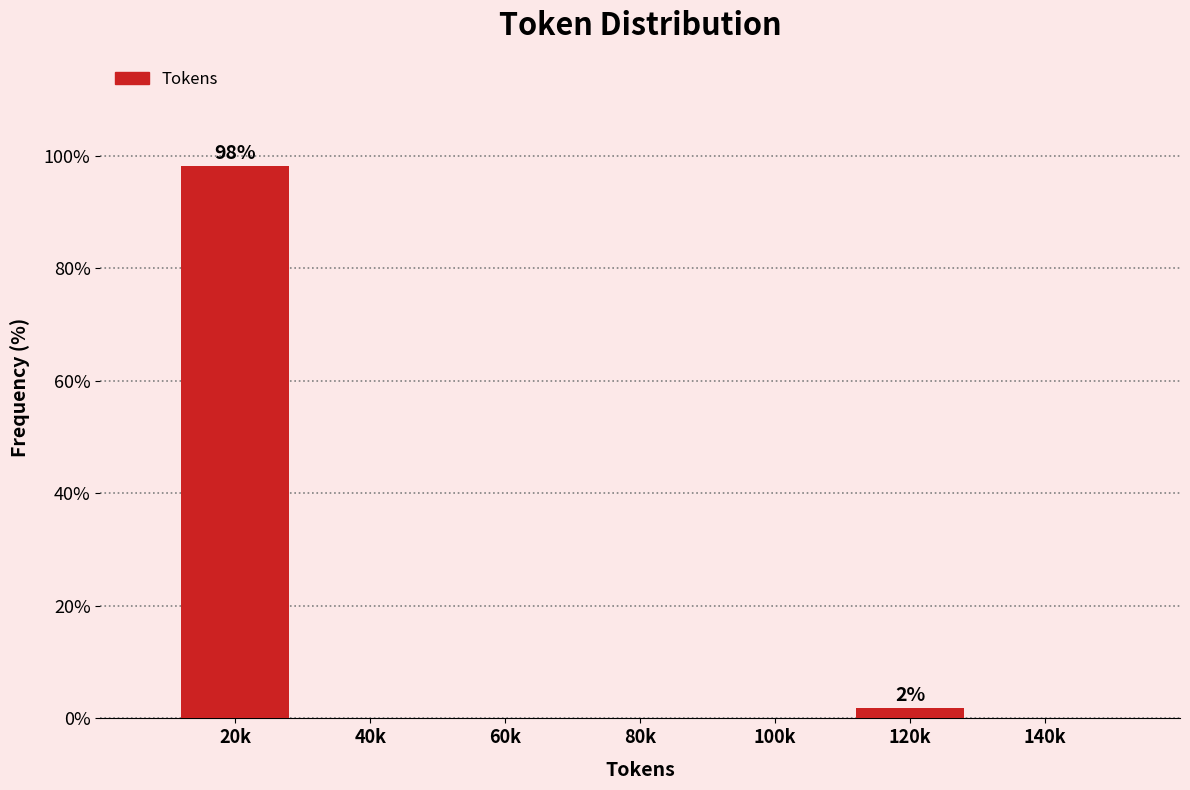

Reading right to left, list all the values displayed in this chart.

140k=0.0	120k=1.9	100k=0.0	80k=0.0	60k=0.0	40k=0.0	20k=98.1